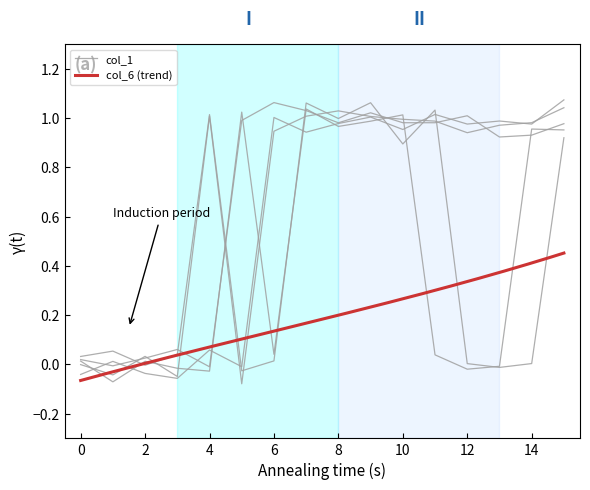

Count the number of data series in this chart.

5